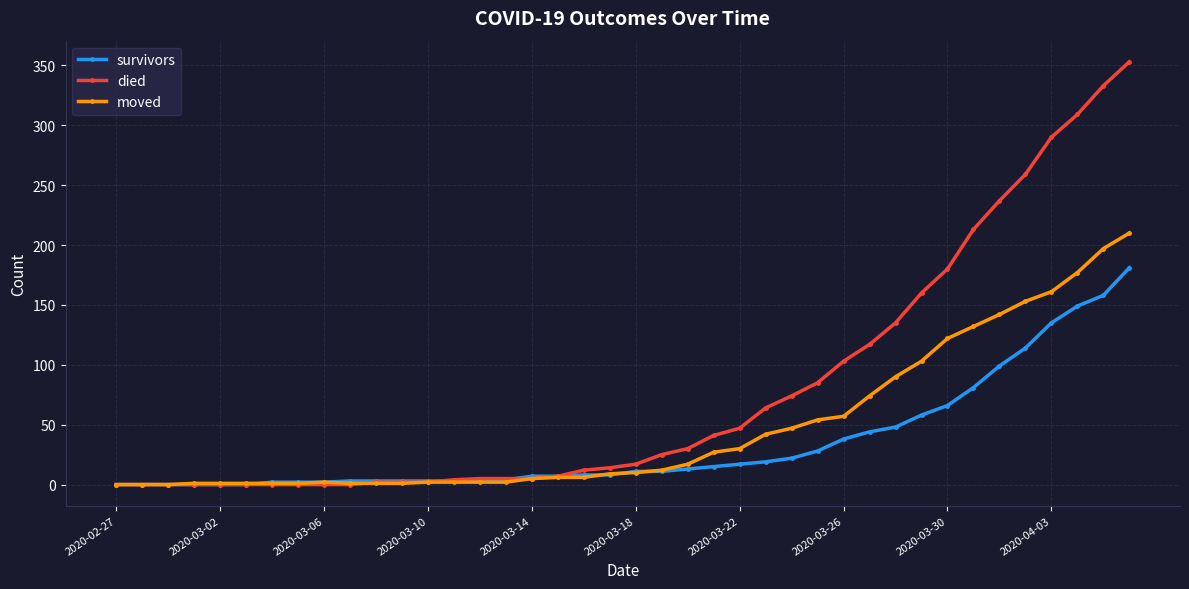

At how many categories does at least one series exceed 296?

3